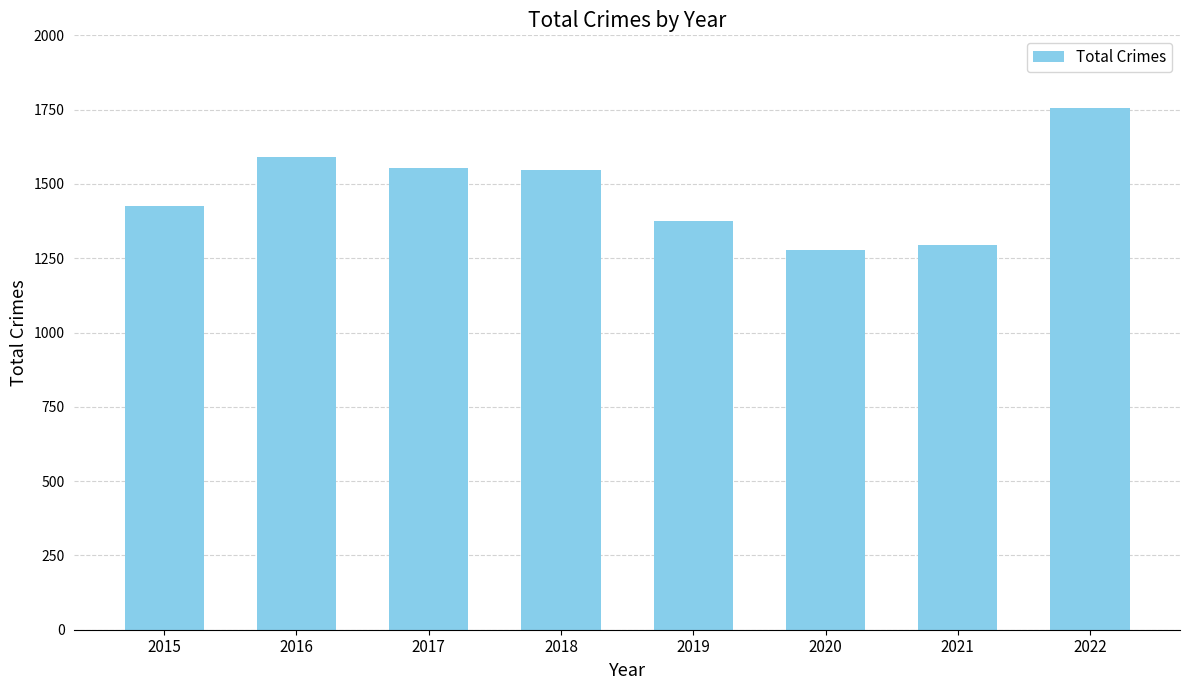

Where is the data nearest to the value 1517?

2018